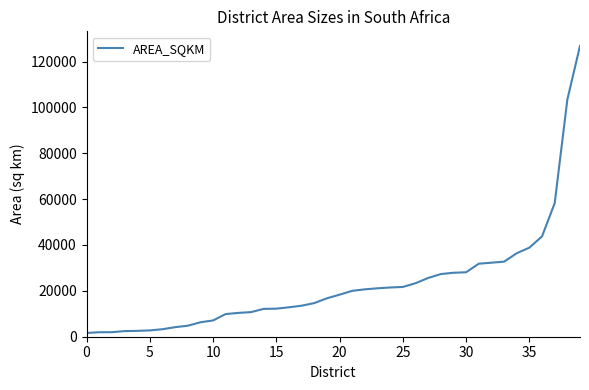

What is the maximum value shown in the chart?

126836.3